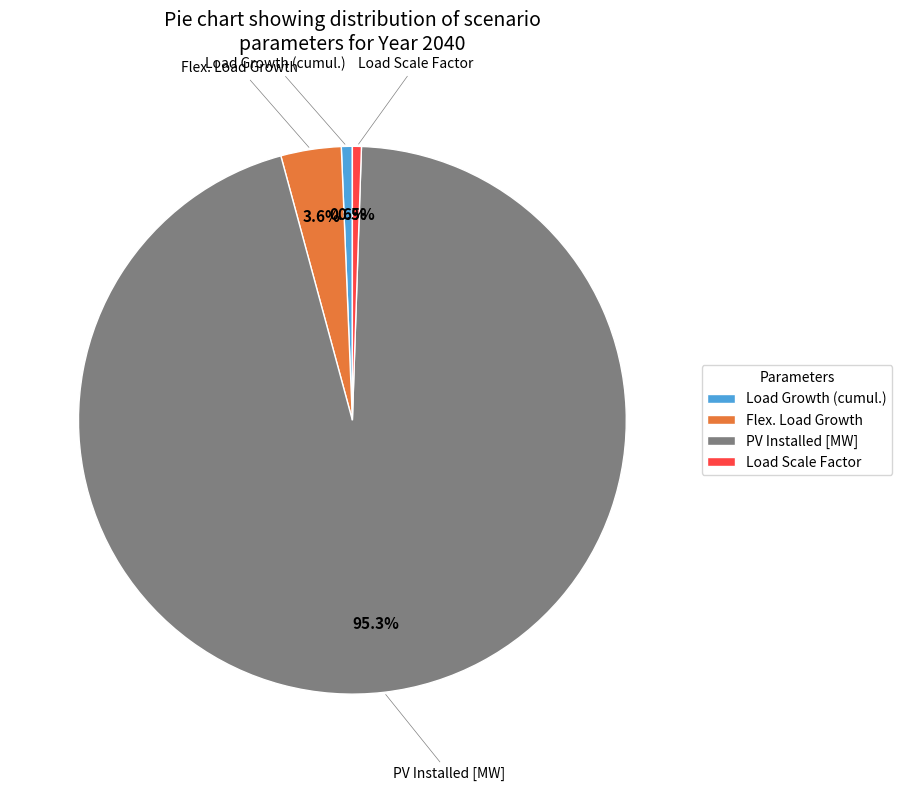

Between Flex. Load Growth and Load Growth (cumul.), which is larger?

Flex. Load Growth